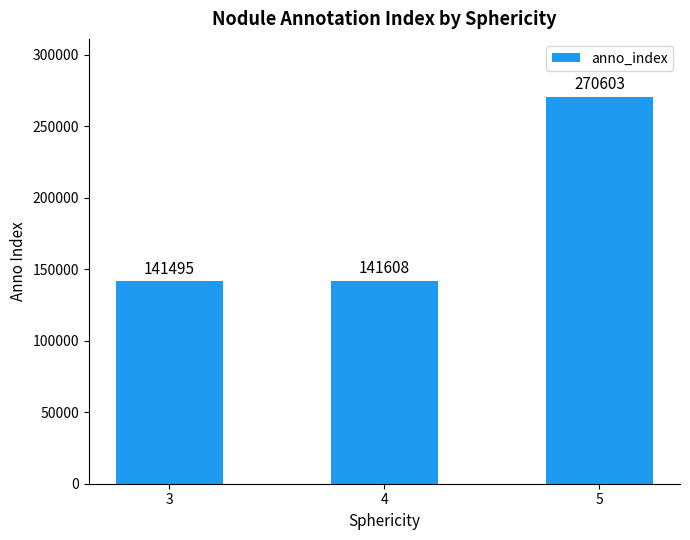

Which has a higher value, 5 or 4?

5